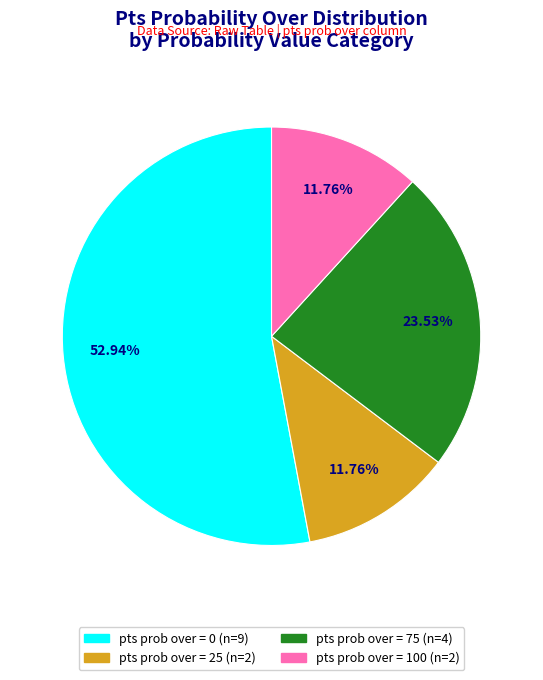

Count the number of slices in the pie.

4